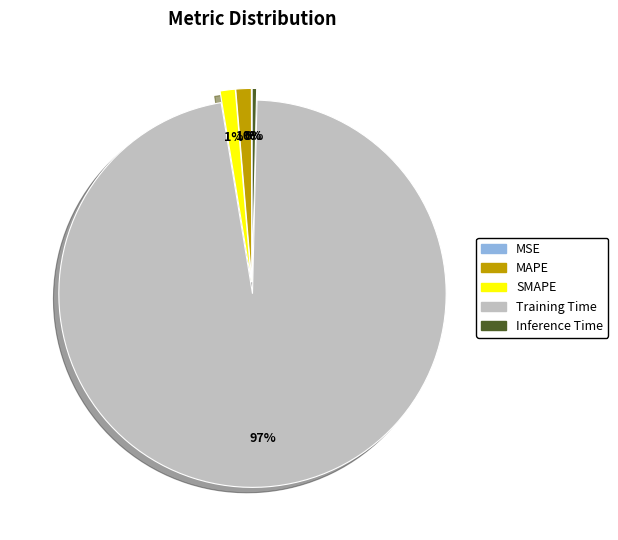

To the nearest percent, what is the difference between the MAPE and Inference Time slice percentages?

1%